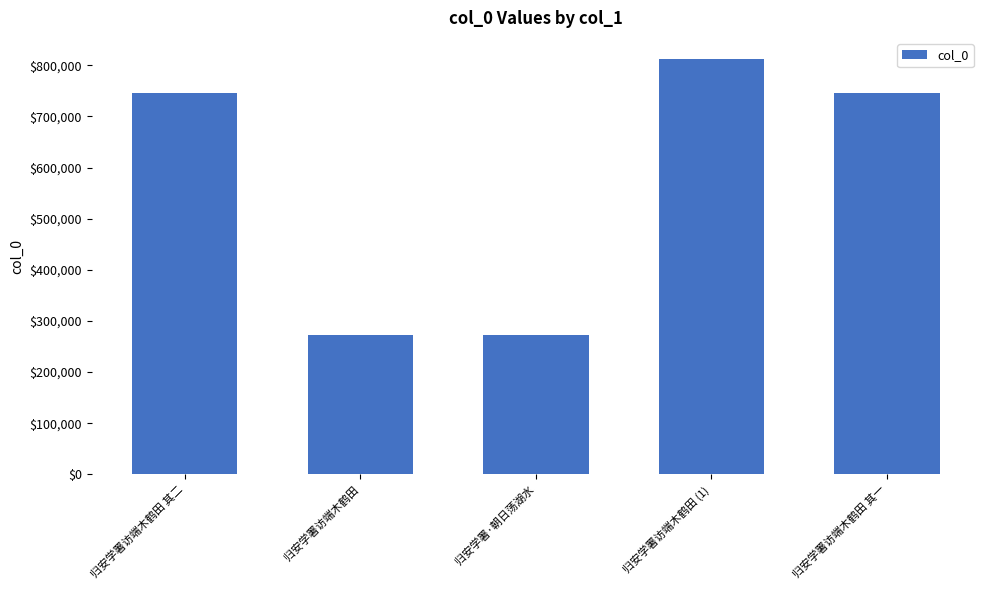

What is the average value?

569920